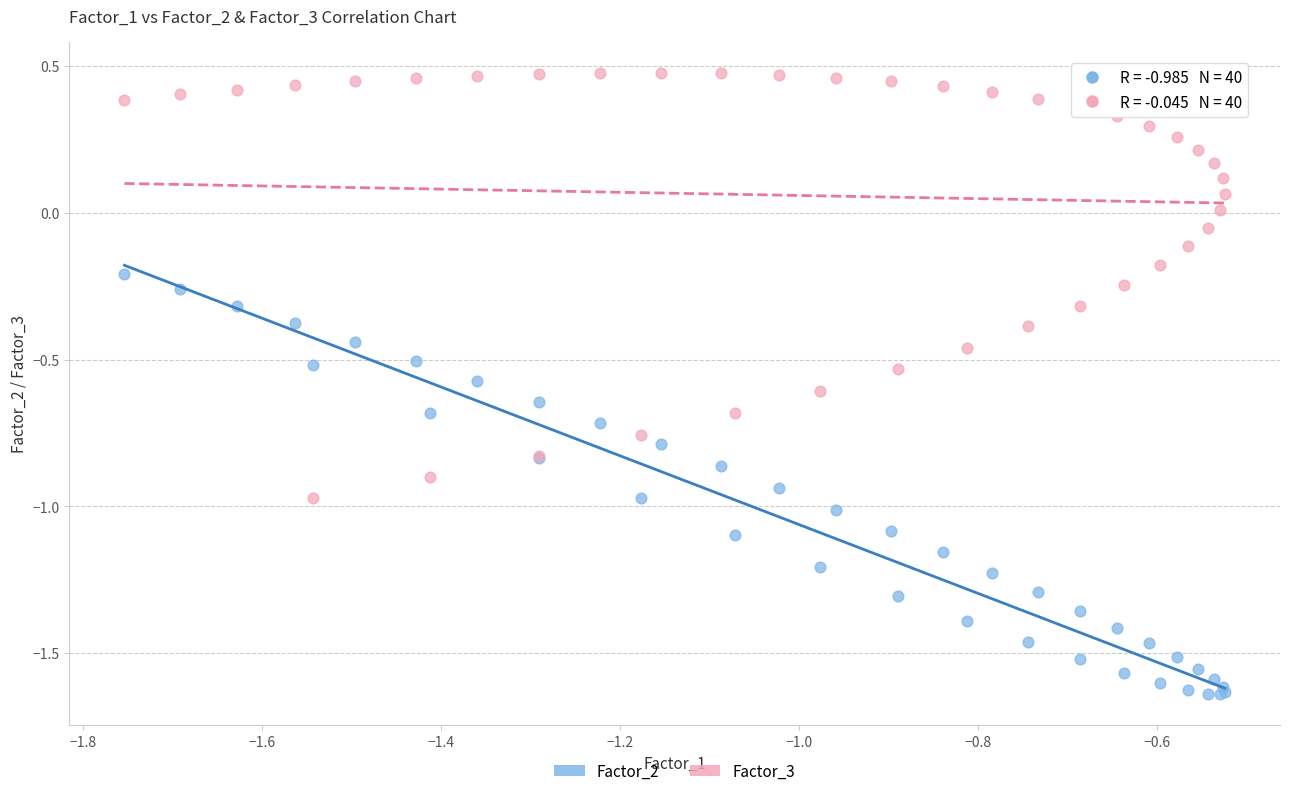

What is the X range (max minus min) for the scatter plot?

1.2